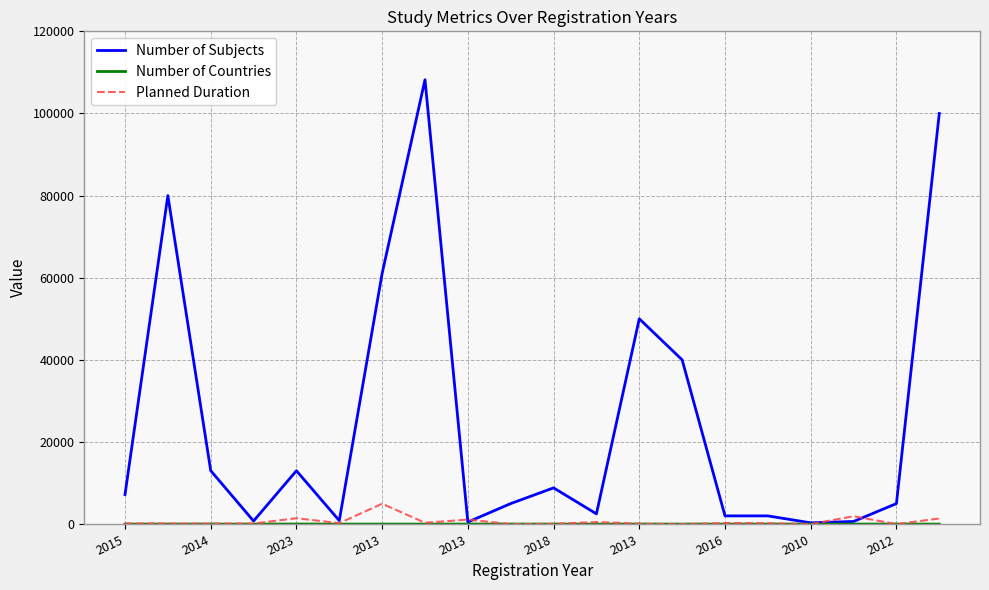

Which series has the largest total across all categories?

Number of Subjects